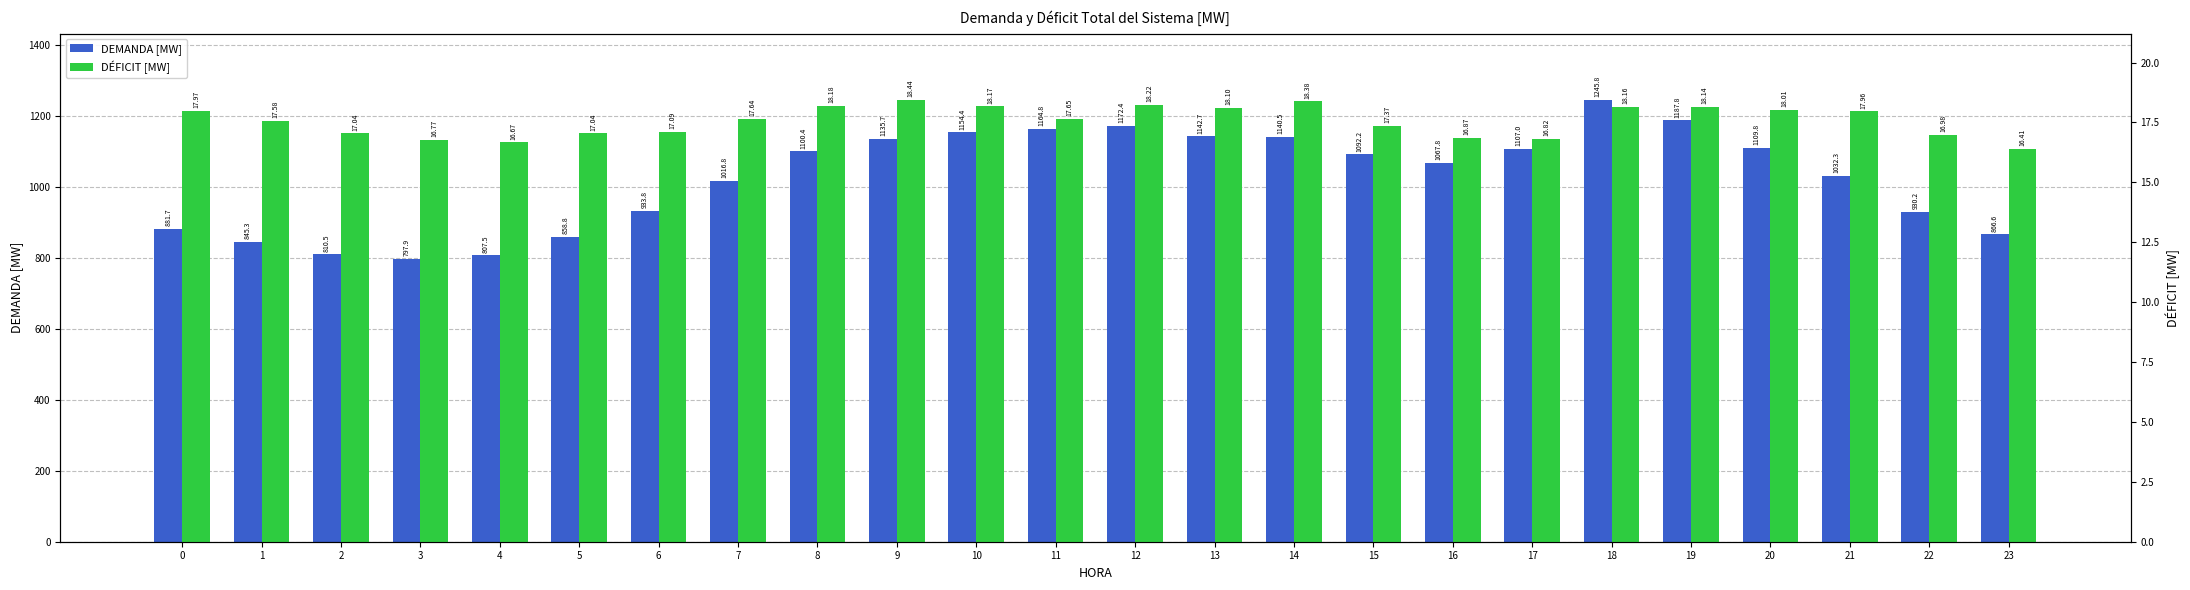

List the series in order of their overall mean, lowest first.

DÉFICIT [MW], DEMANDA [MW]